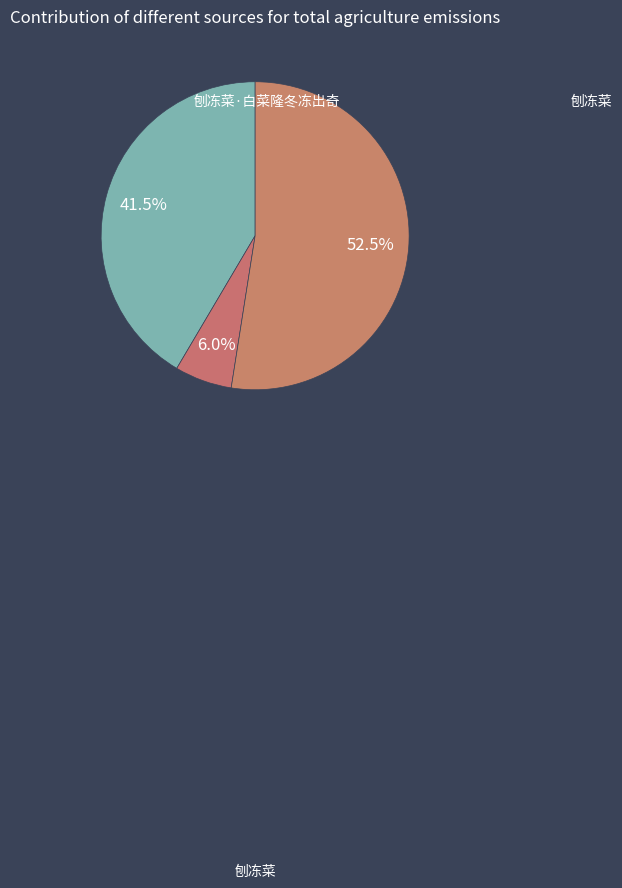

How many segments does this pie chart have?

3